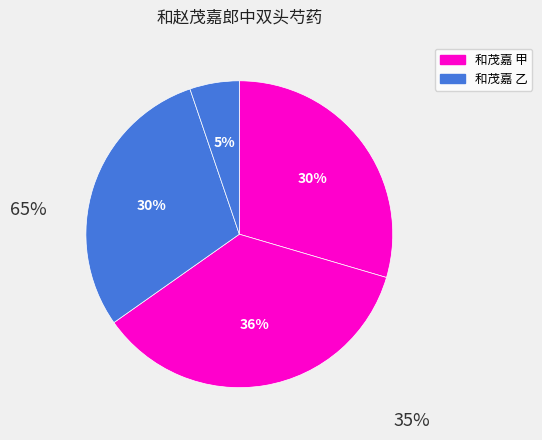

How many slices are in this pie chart?

4